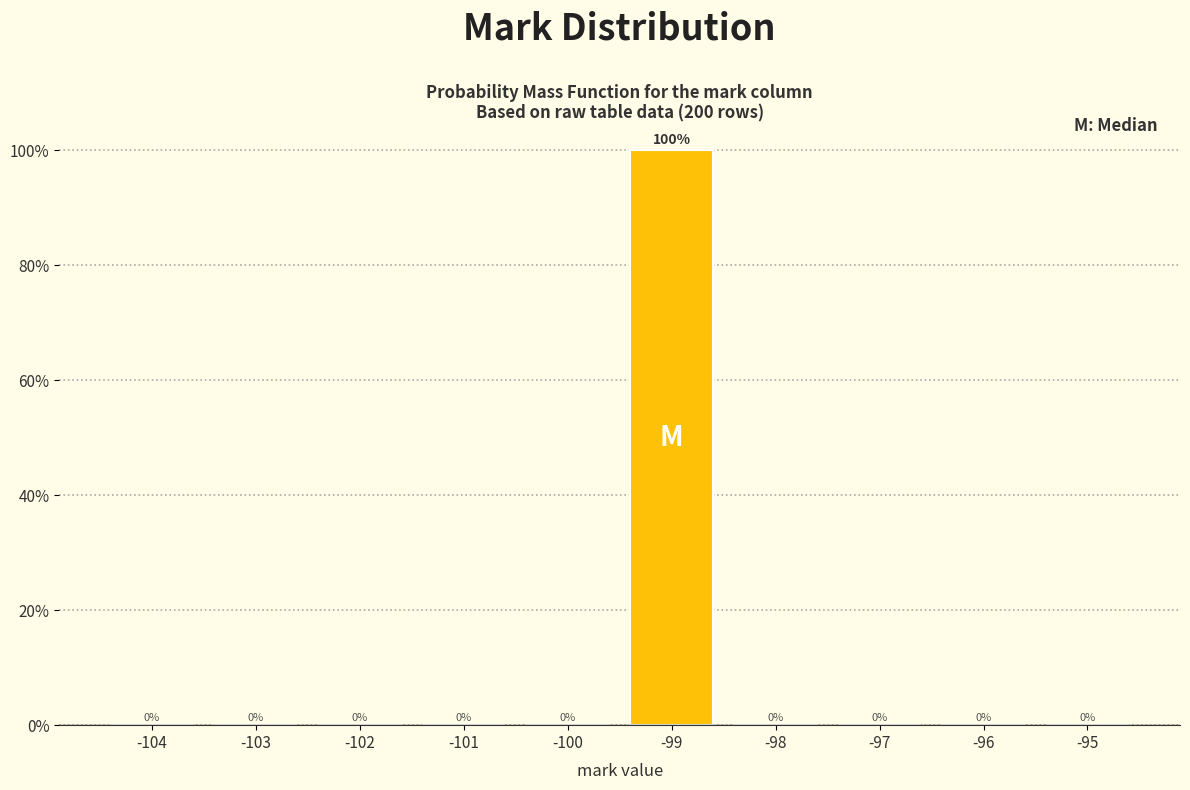

Reading right to left, transcribe all the data shown in this chart.

-95=0	-96=0	-97=0	-98=0	-99=100	-100=0	-101=0	-102=0	-103=0	-104=0